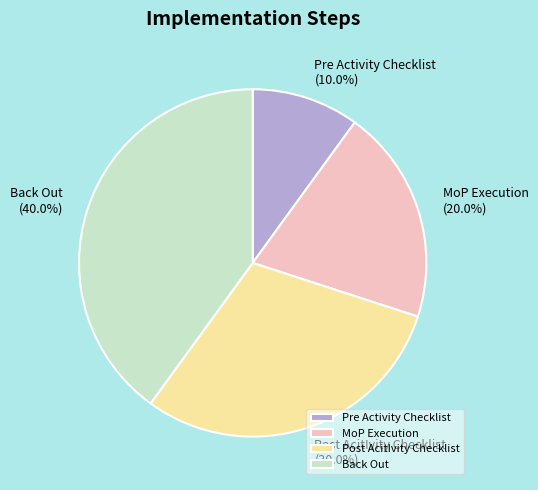

Rank the categories by value from lowest to highest.

Pre Activity Checklist, MoP Execution, Post AcitIvity Checklist, Back Out